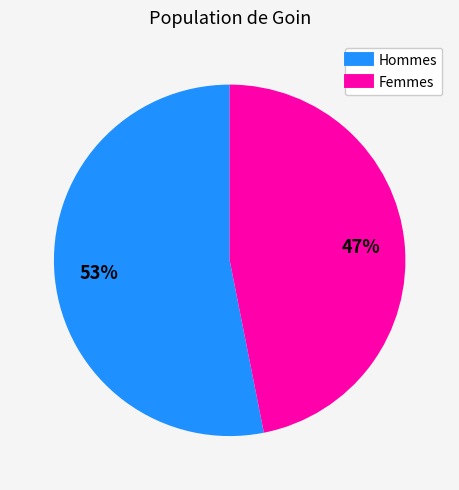

Is there a majority slice in this chart?

Yes